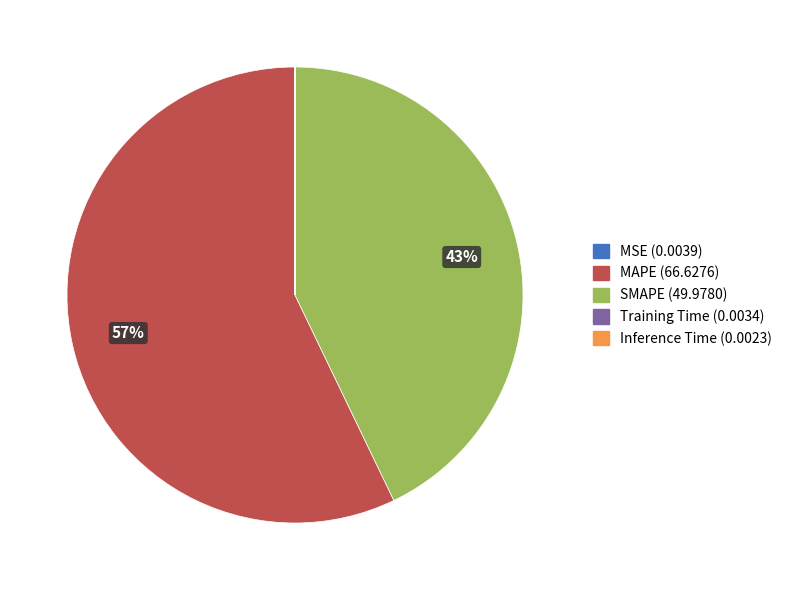

Is there any slice that represents more than half of the pie?

Yes